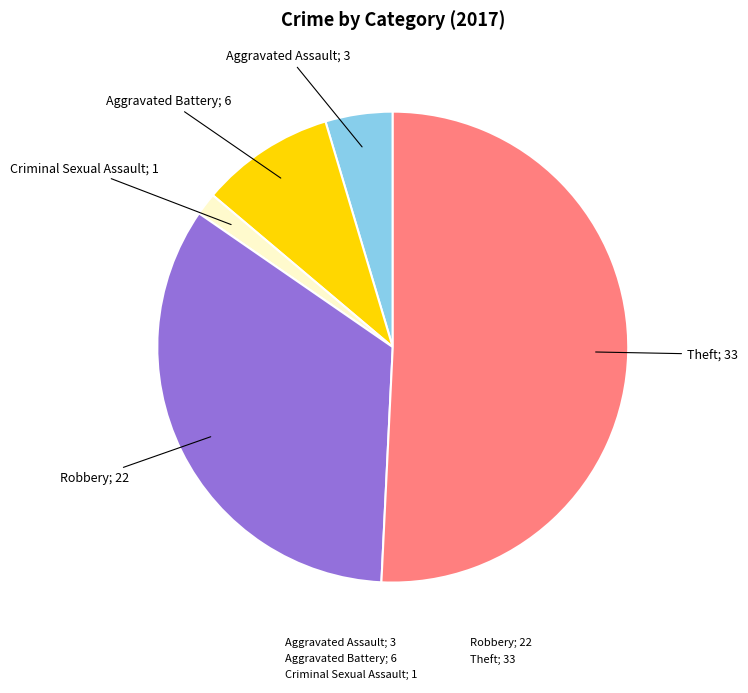

Is there a majority slice in this chart?

Yes